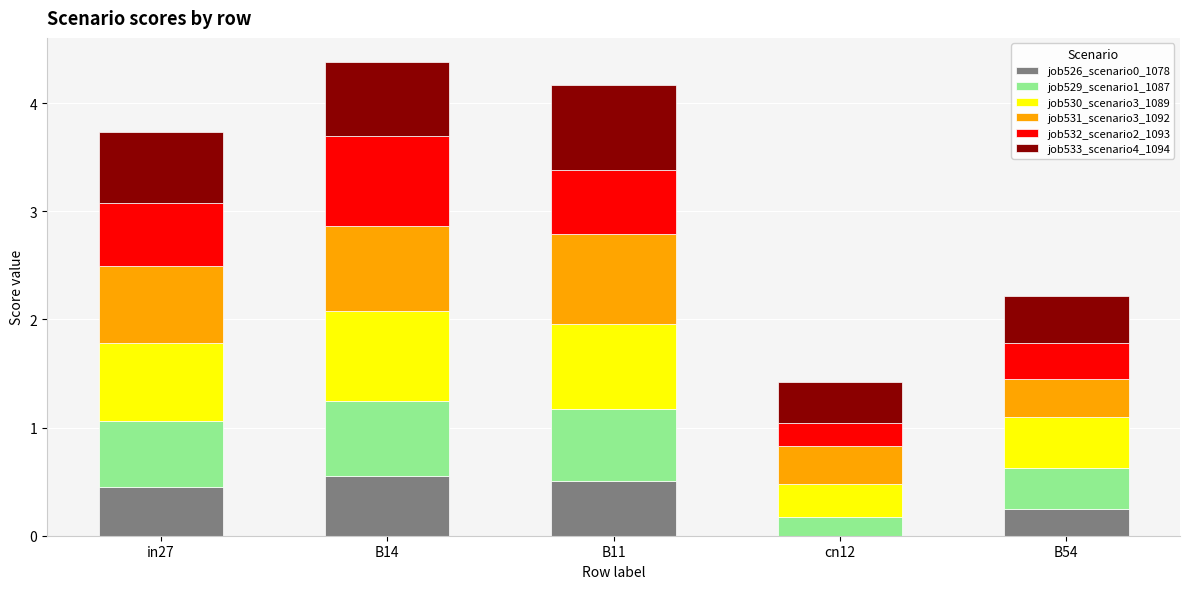

What is the total value across all series at cn12?

1.4